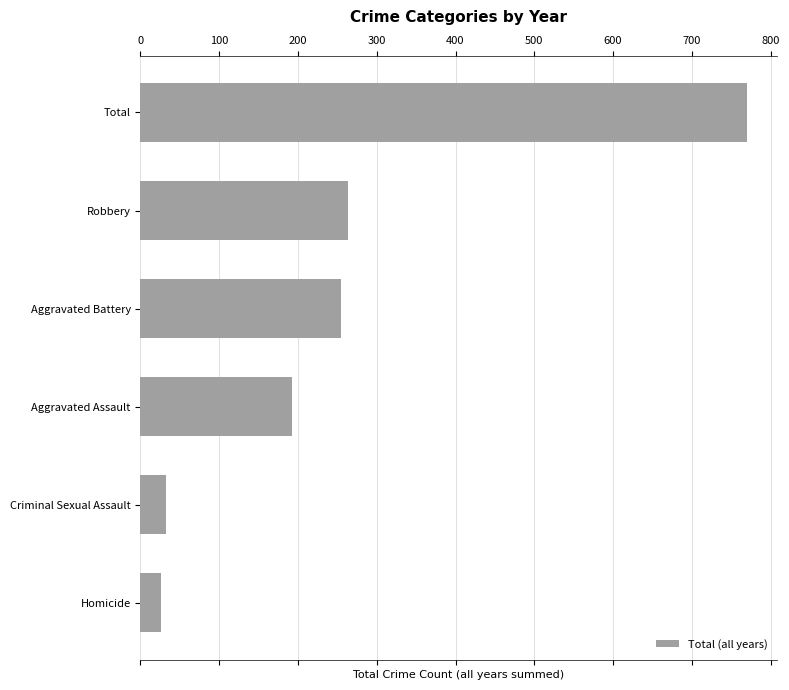

Reading top to bottom, transcribe all the data shown in this chart.

Total=770	Robbery=264	Aggravated Battery=255	Aggravated Assault=192	Criminal Sexual Assault=33	Homicide=26